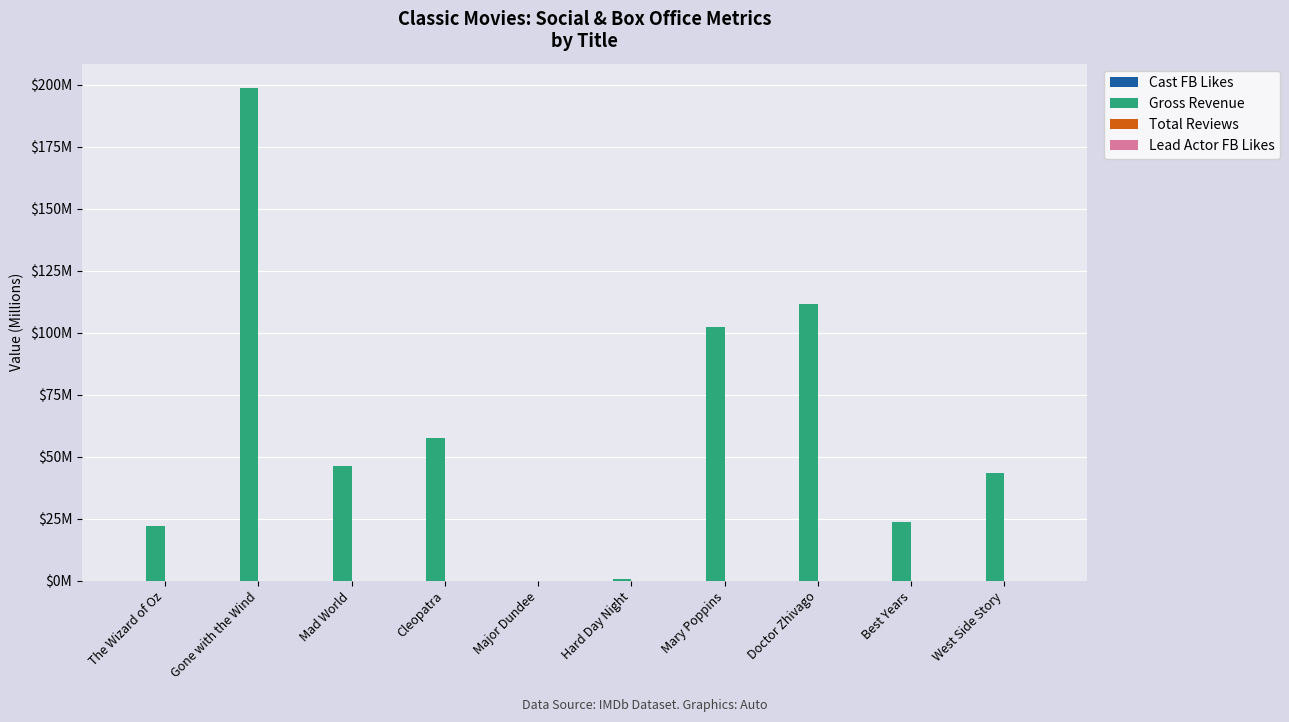

Which category has the highest value in the Cast FB Likes series?

Mad World